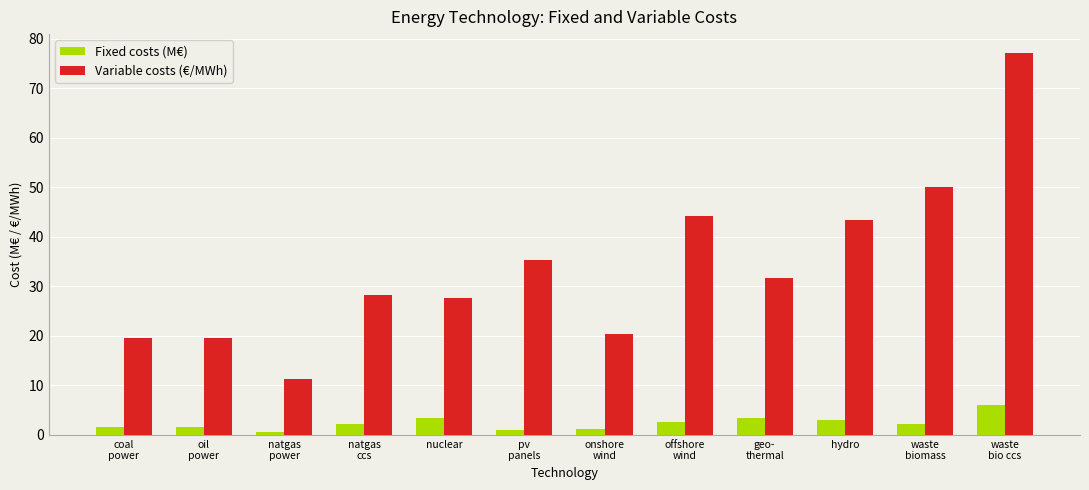

List the series in order of their overall mean, lowest first.

Fixed costs (M€), Variable costs (€/MWh)